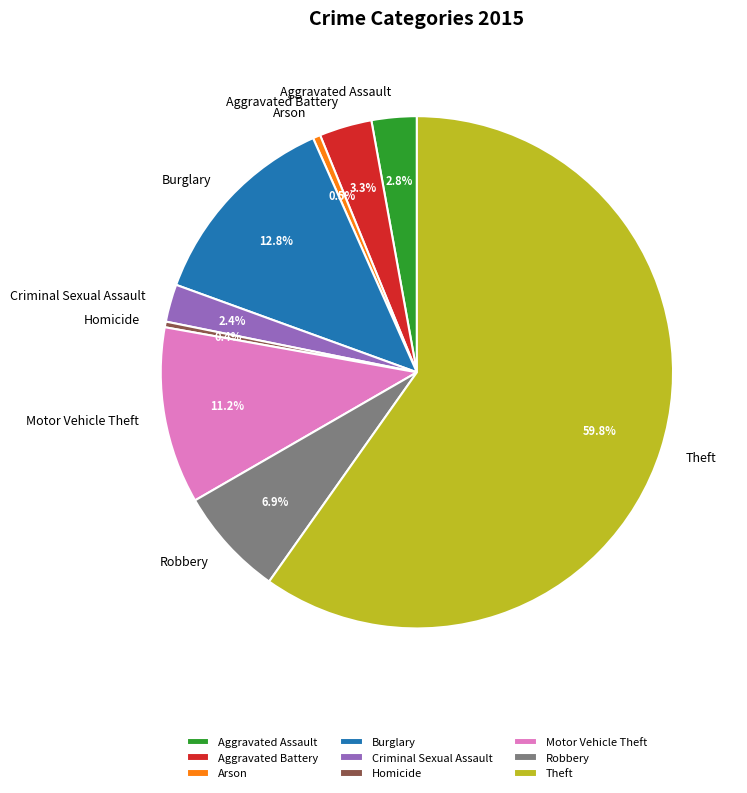

Is there any slice that represents more than half of the pie?

Yes